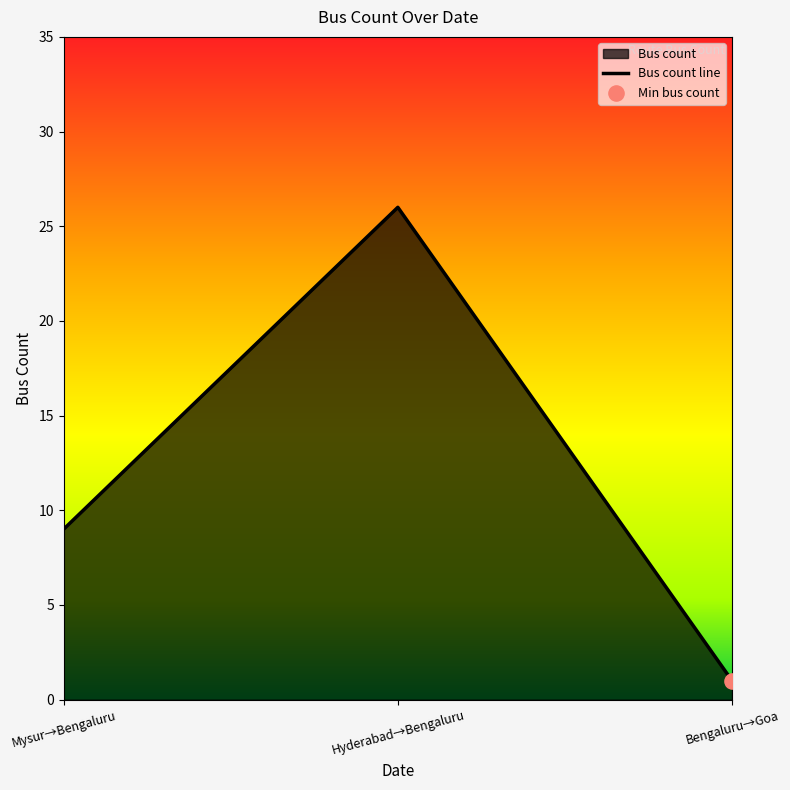

Approximately how many times larger is the value at Mysur→Bengaluru compared to Hyderabad→Bengaluru?

0.3